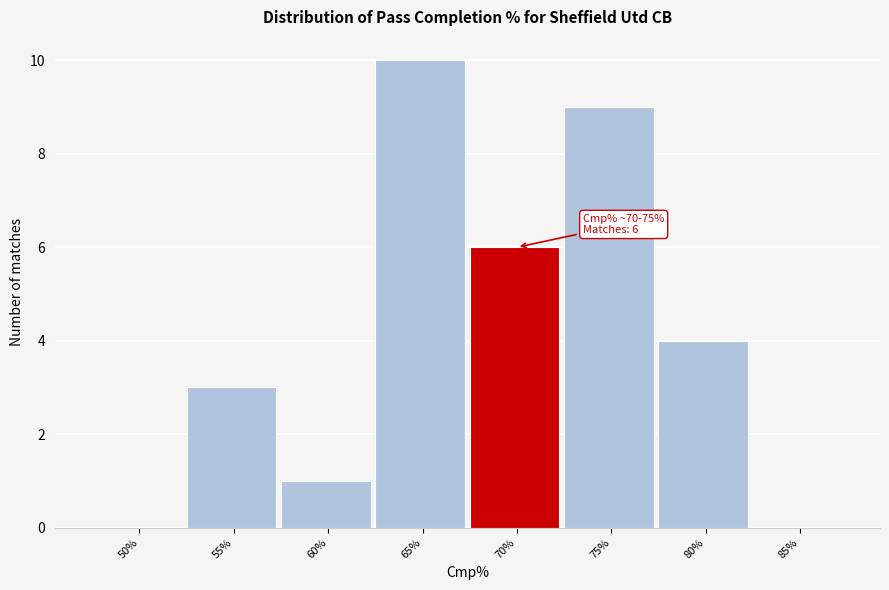

Reading left to right, list all the values displayed in this chart.

50%=0	55%=3	60%=1	65%=10	70%=6	75%=9	80%=4	85%=0